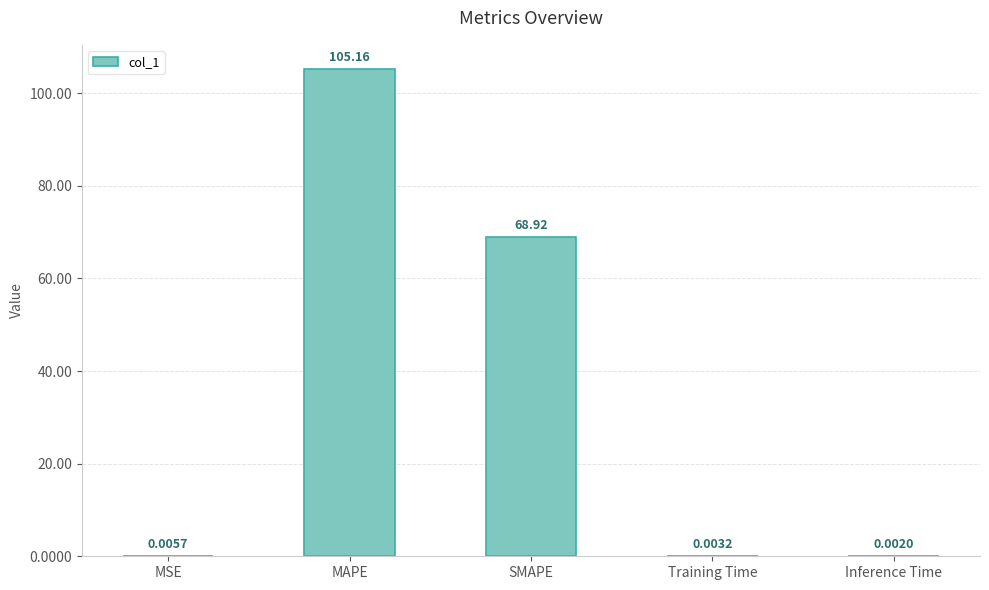

At which category does the chart reach its peak across all series?

MAPE